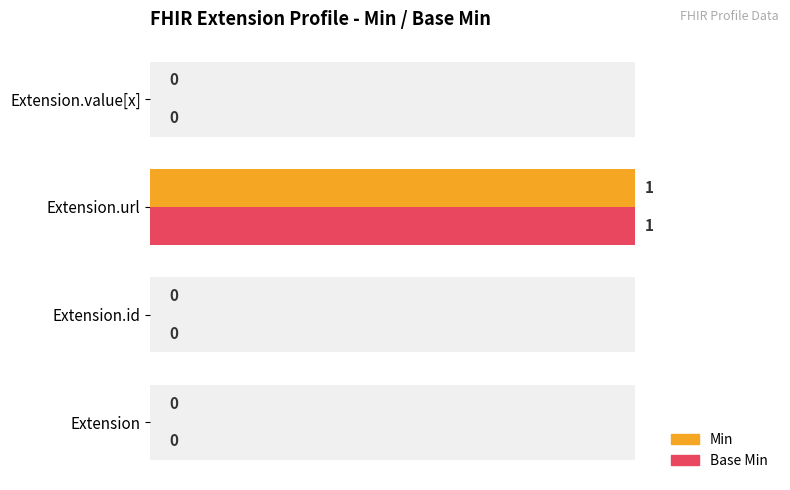

What is the sum of all Base Min values?

1